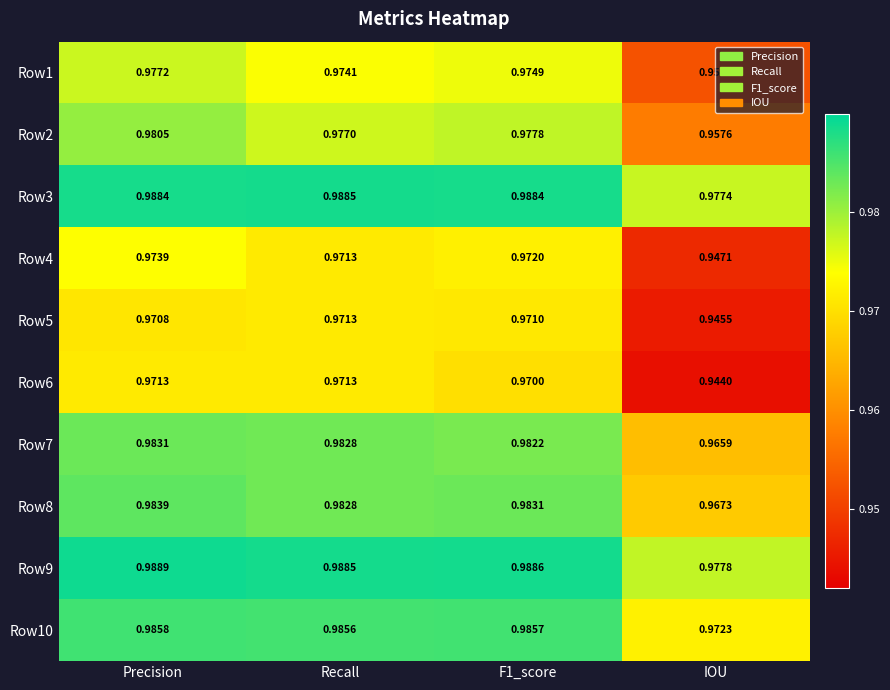

At which category does the chart reach its minimum across all series?

IOU